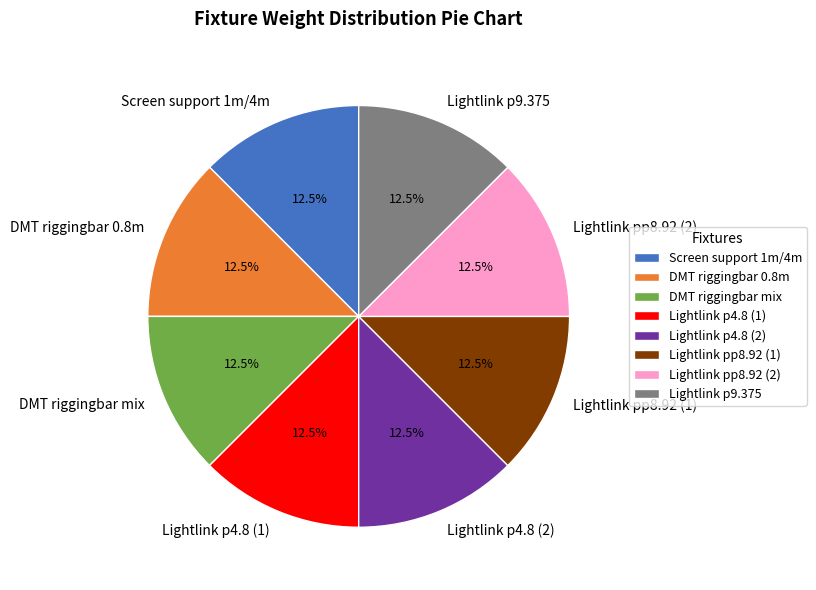

What is the ratio of the value at Screen support 1m/4m to the value at Lightlink pp8.92 (1)?

1.0